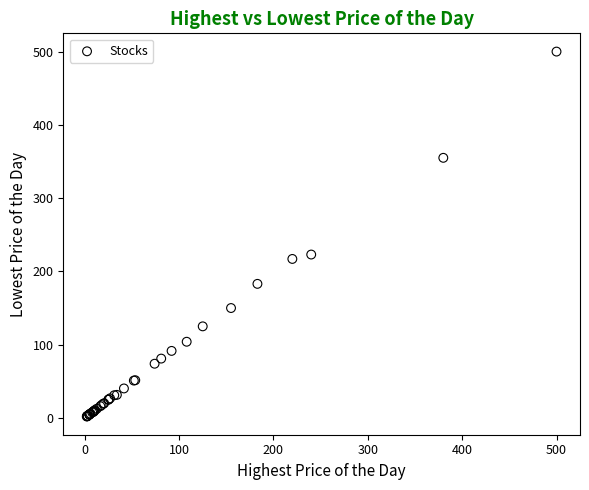

What Y value in the scatter plot is closest to 251?

223.0